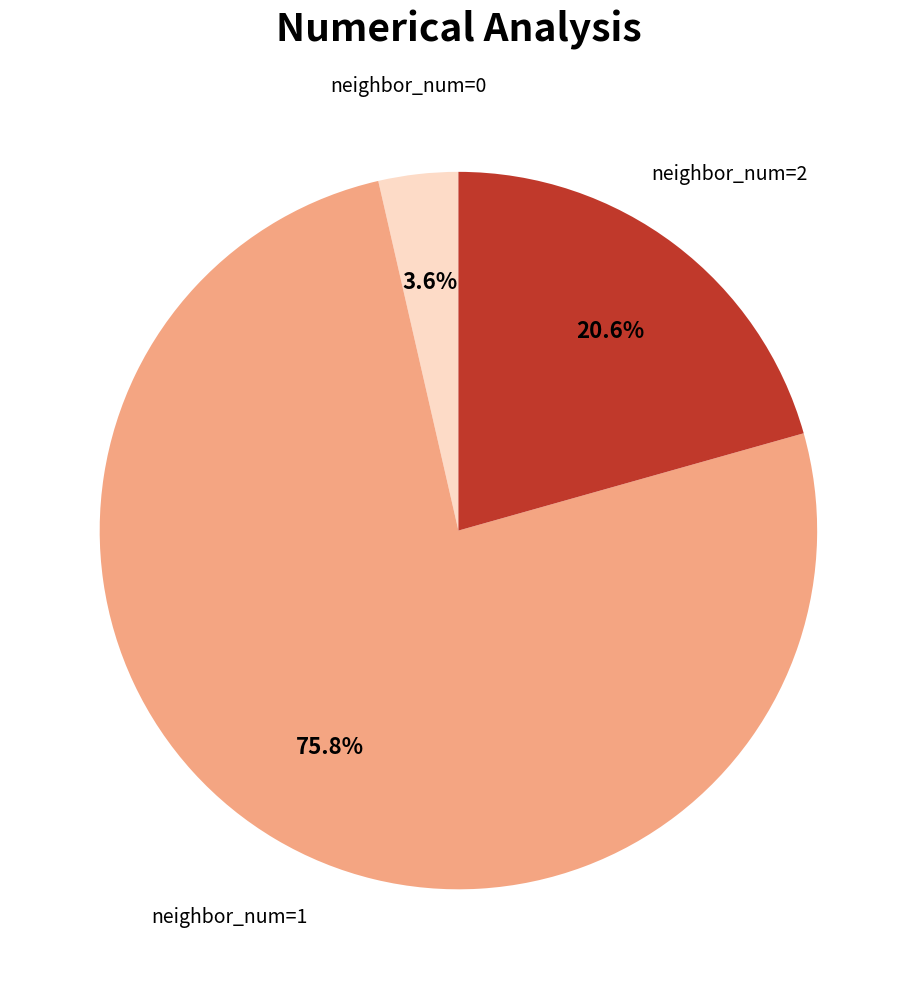

Is there any slice that represents more than half of the pie?

Yes